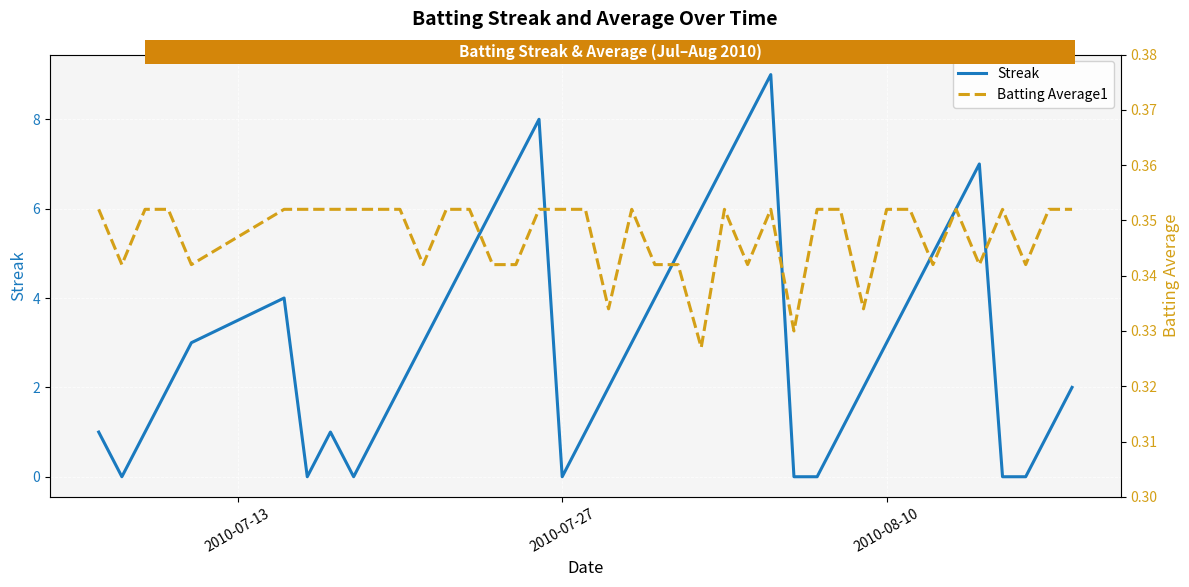

What is the value of the Batting Average1 point at the 15th from the left?

0.3